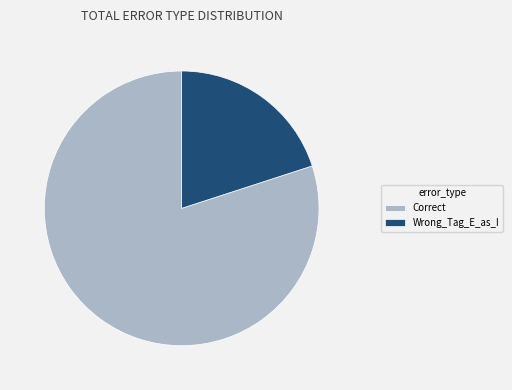

What is the ratio of the value at Correct to the value at Wrong_Tag_E_as_I?

4.0